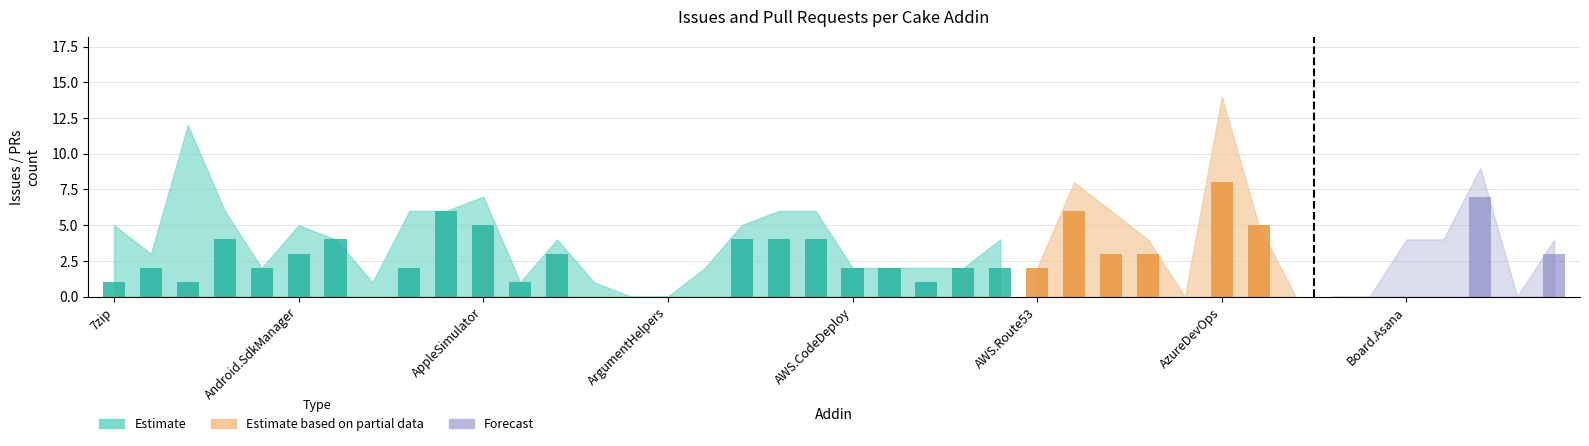

How many positive values does the Pull requests count series have?

24